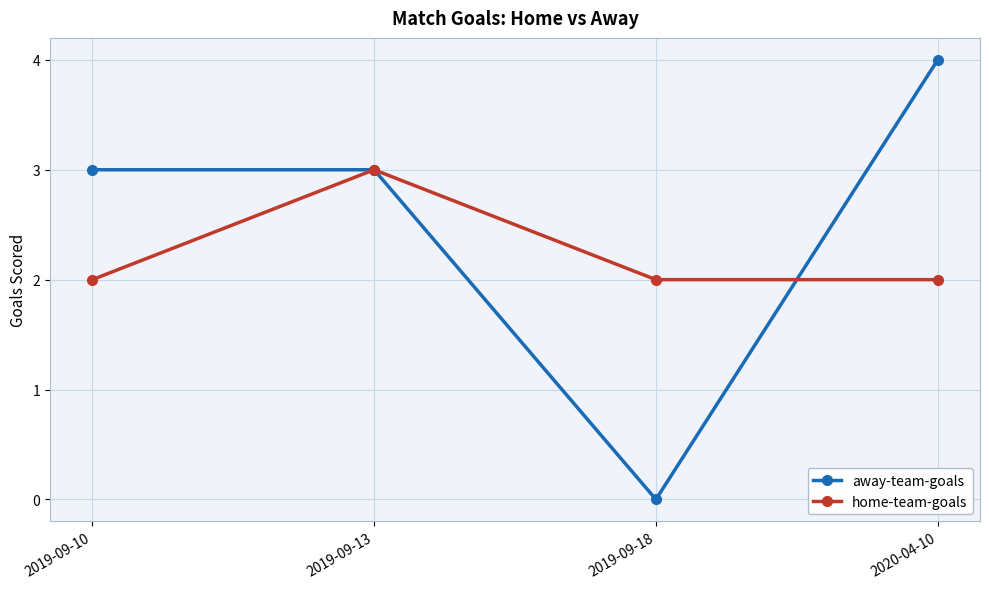

How many interior local valleys does the away-team-goals series have?

1